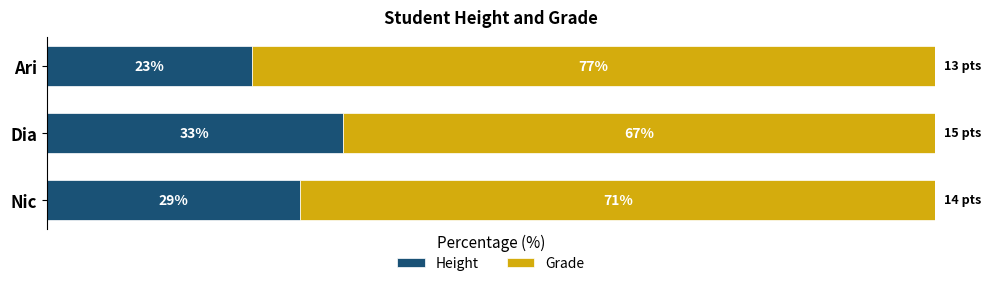

At which label does Height reach its minimum?

Ari